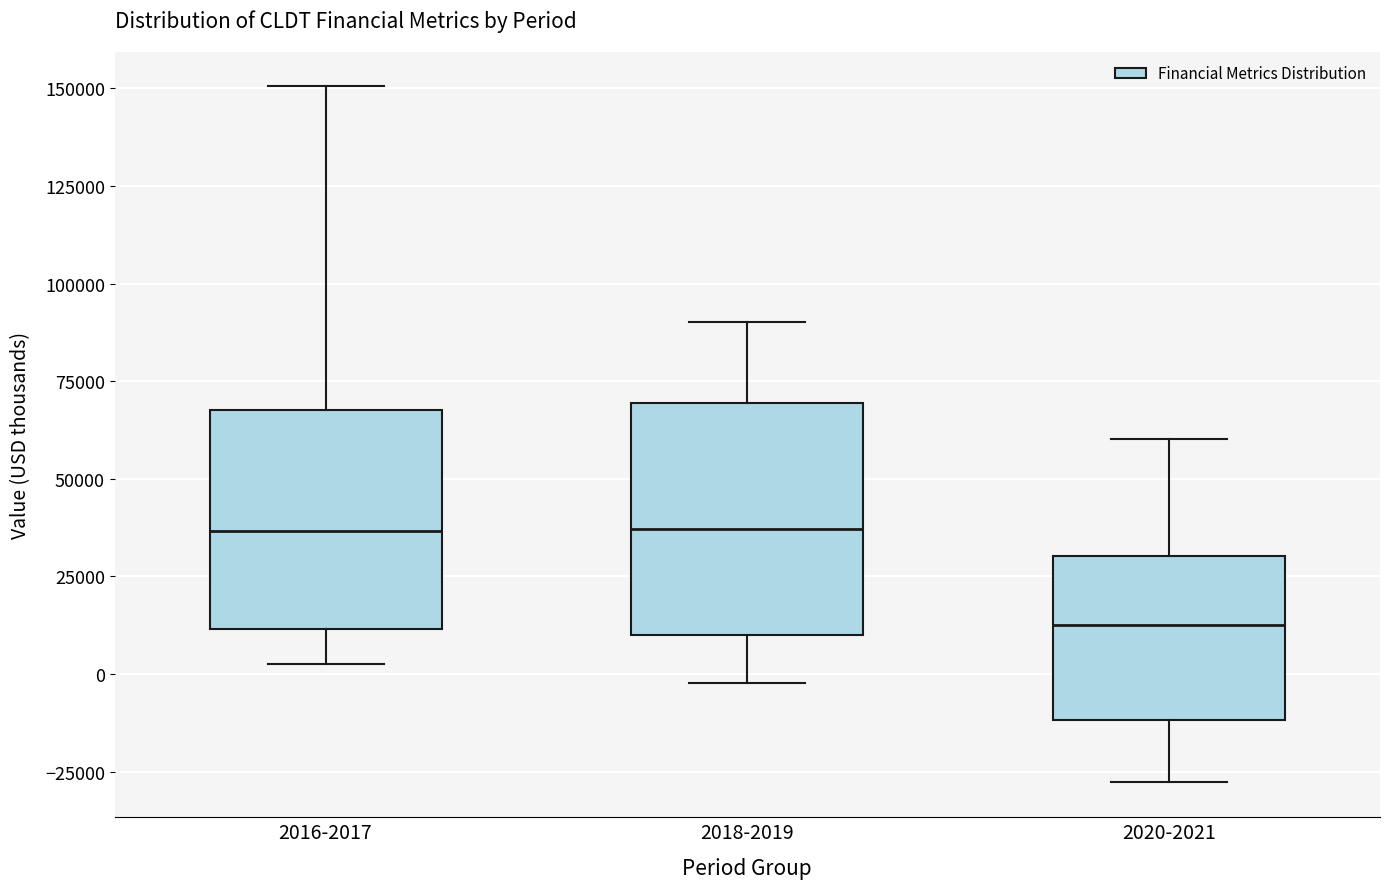

Where is the upper edge of the box for 2018-2019 on the y-axis? The values are not printed on the chart, so give them approximately, as read against the axis.

70000